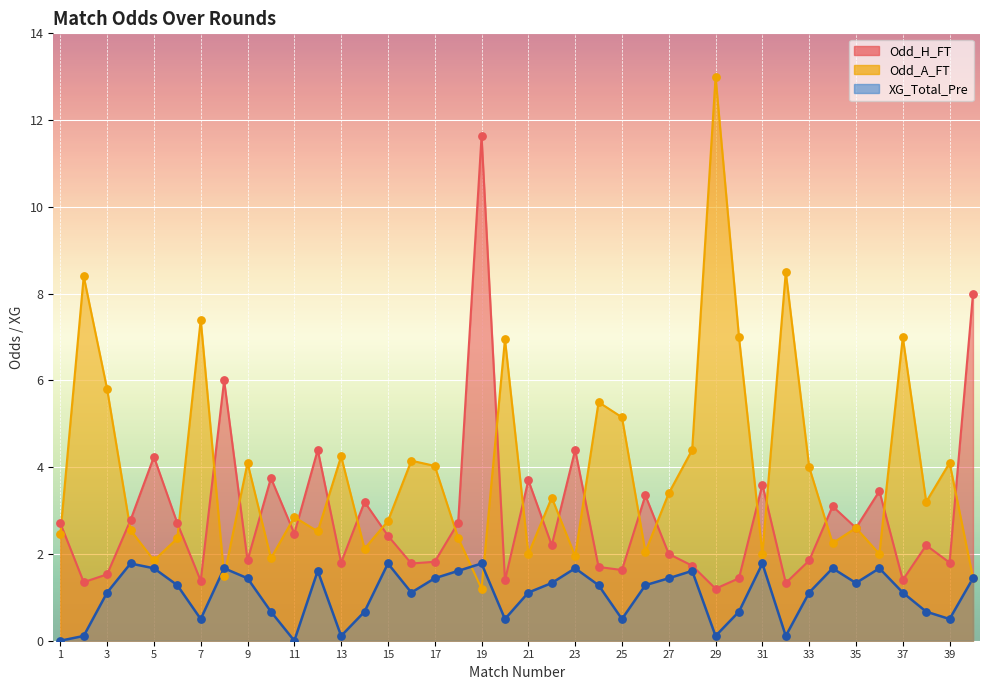

Is the value of XG_Total_Pre at 40 greater than the value of Odd_A_FT at 35?

No